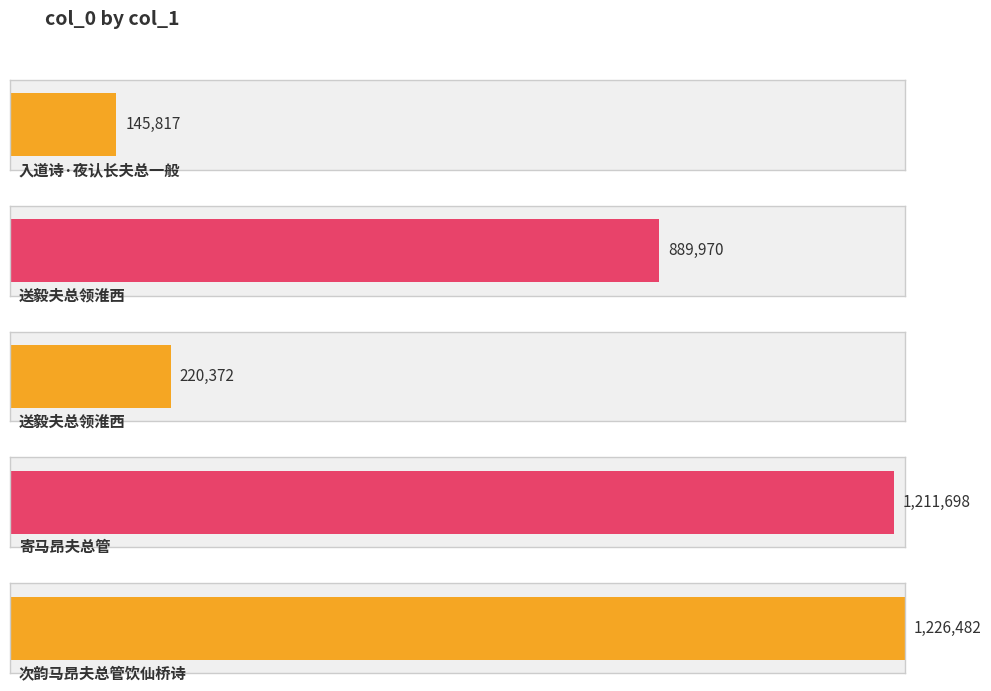

What is the label of the 3rd bar from the left?

送毅夫总领淮西